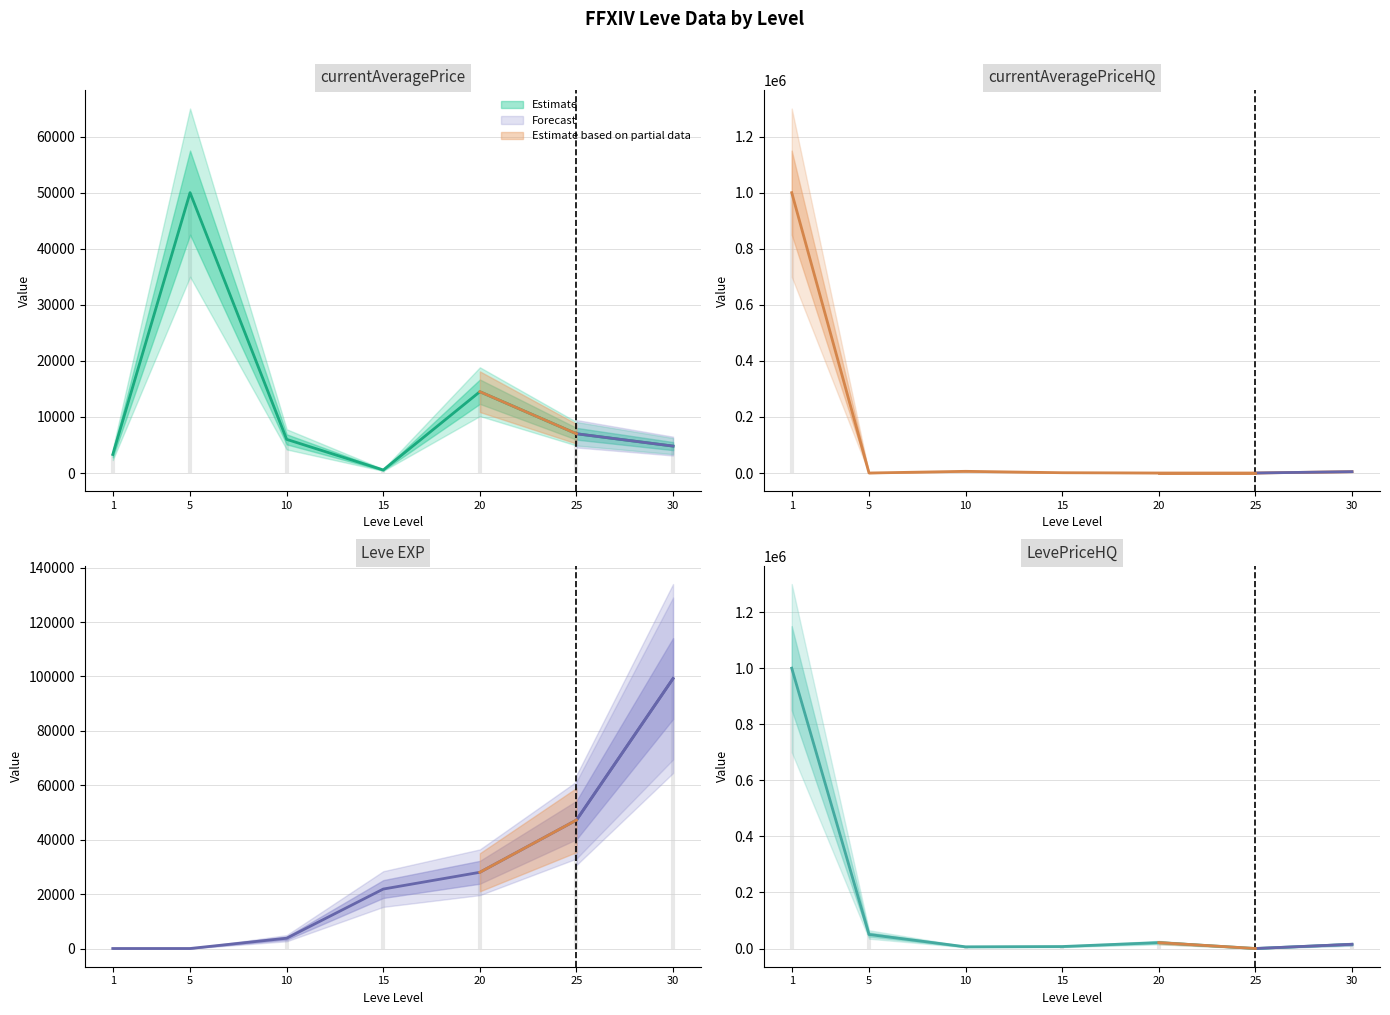

Between which two adjacent categories do LevePriceHQ and currentAveragePrice first intersect?

20 and 25